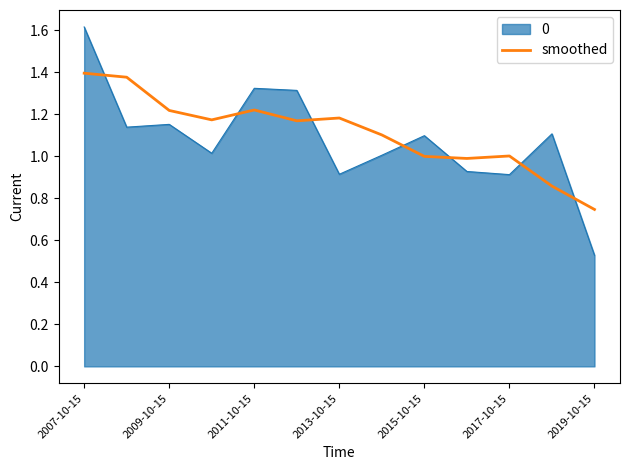

What is the difference between the maximum and minimum values in the smoothed series?

0.6